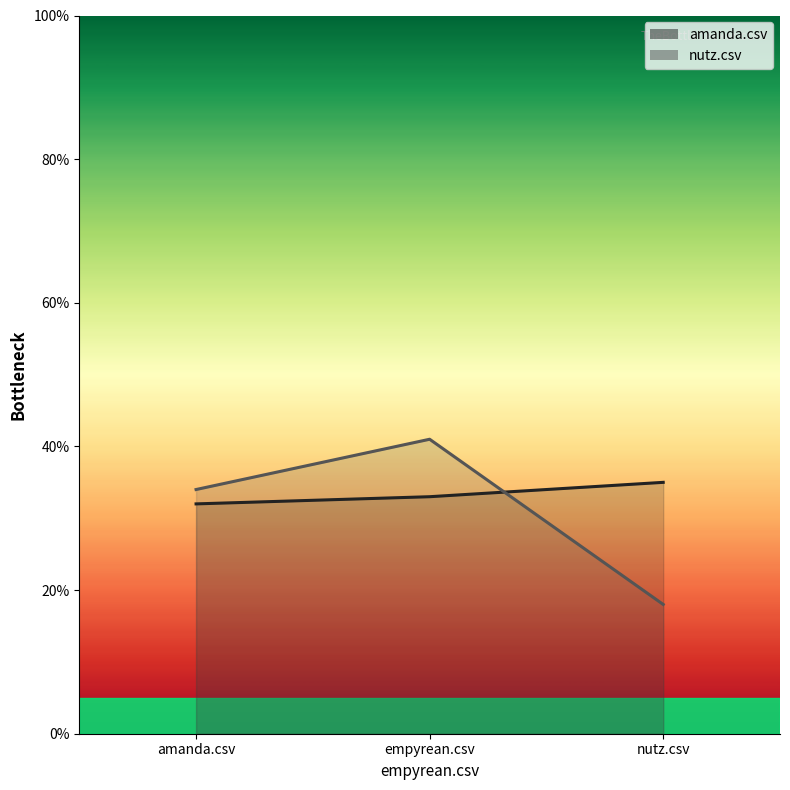

Read the amanda.csv value at nutz.csv.

0.3